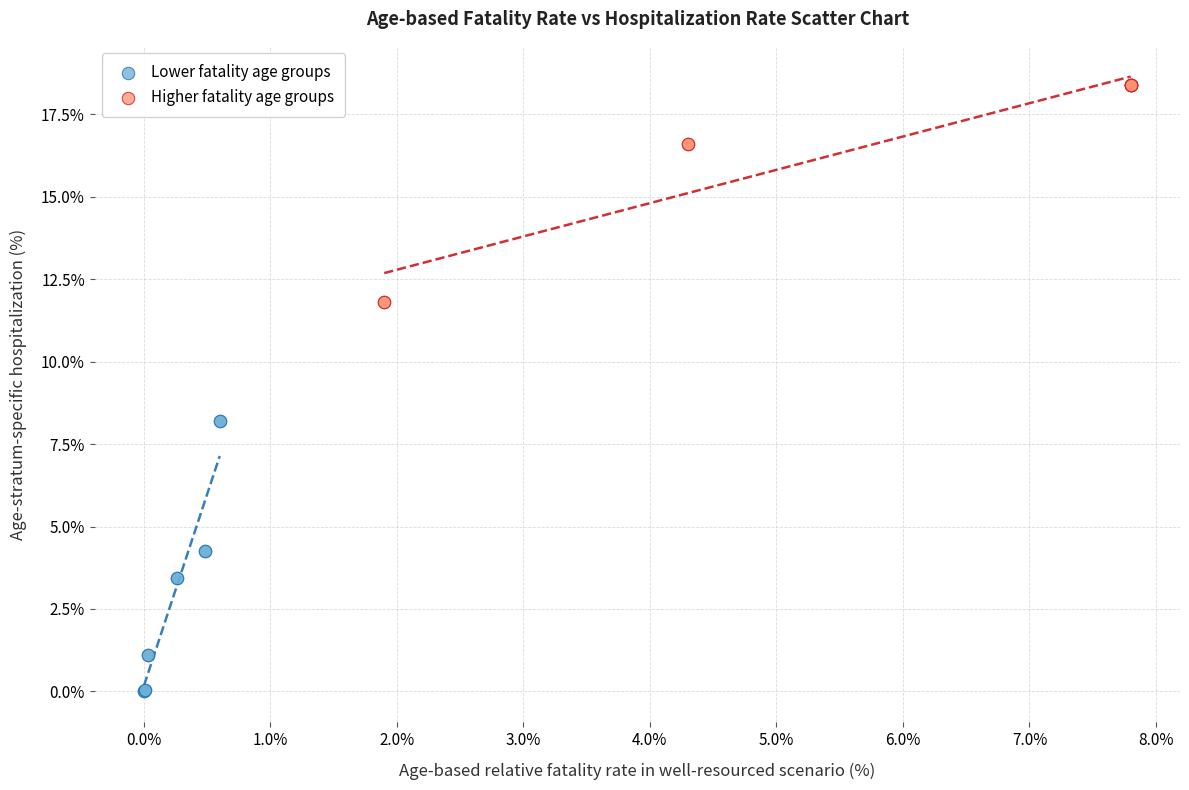

What are all the series names shown in the legend?

Lower fatality age groups, Higher fatality age groups